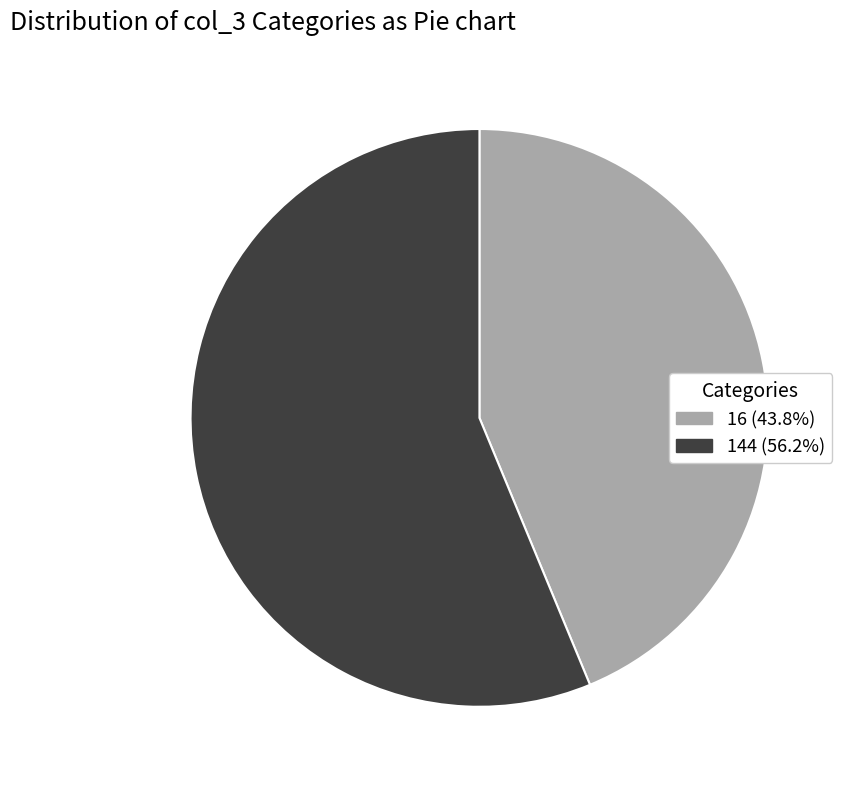

Approximately how many times larger is the value at 16 (43.8%) compared to 144 (56.2%)?

0.8